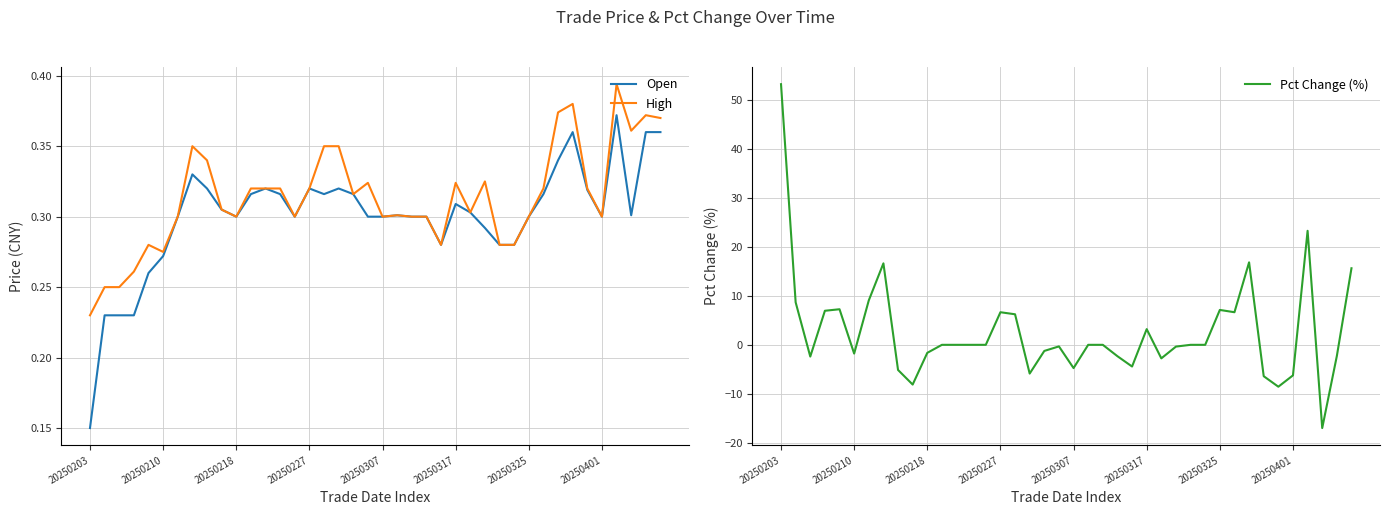

True or false: Pct Change (%) has a value of -6.2 at 20250401.

True